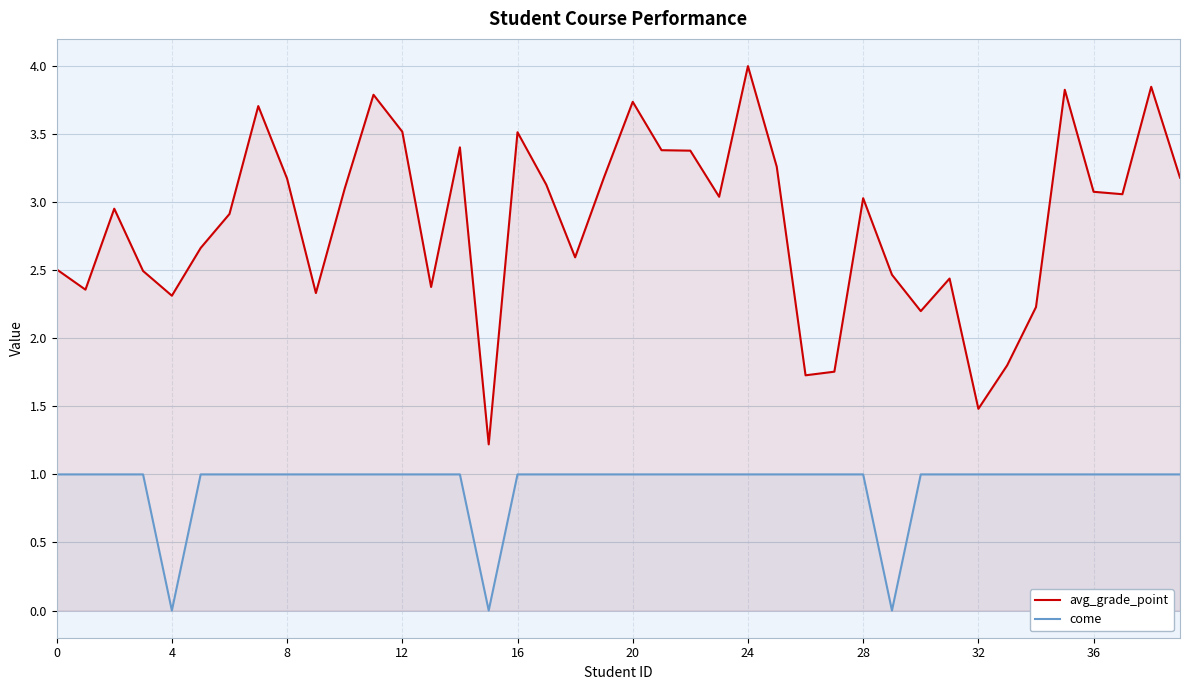

Rank the series by their maximum value, from lowest to highest.

come, avg_grade_point